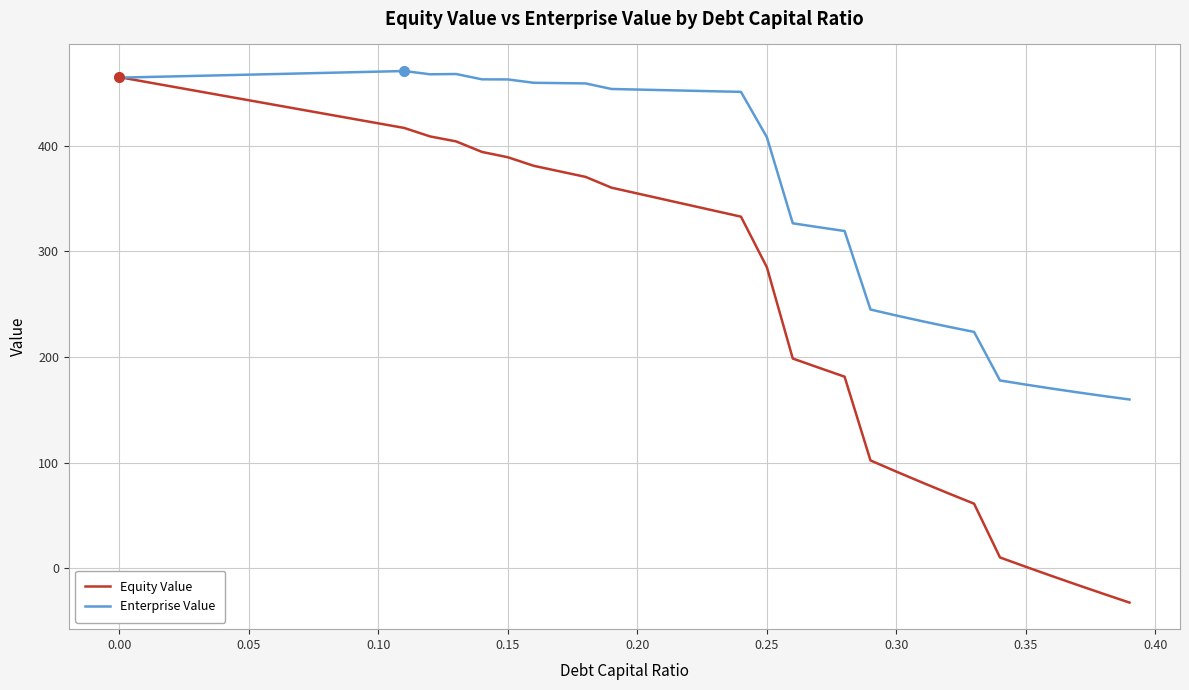

At how many categories does at least one series exceed 2?

40